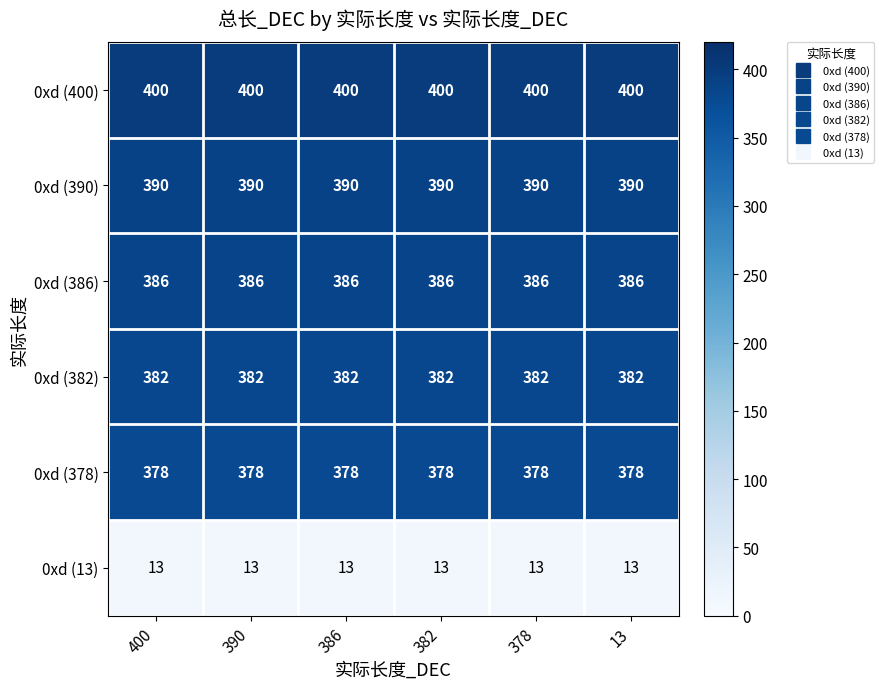

What is the sum of all 0xd (378) values?

2268